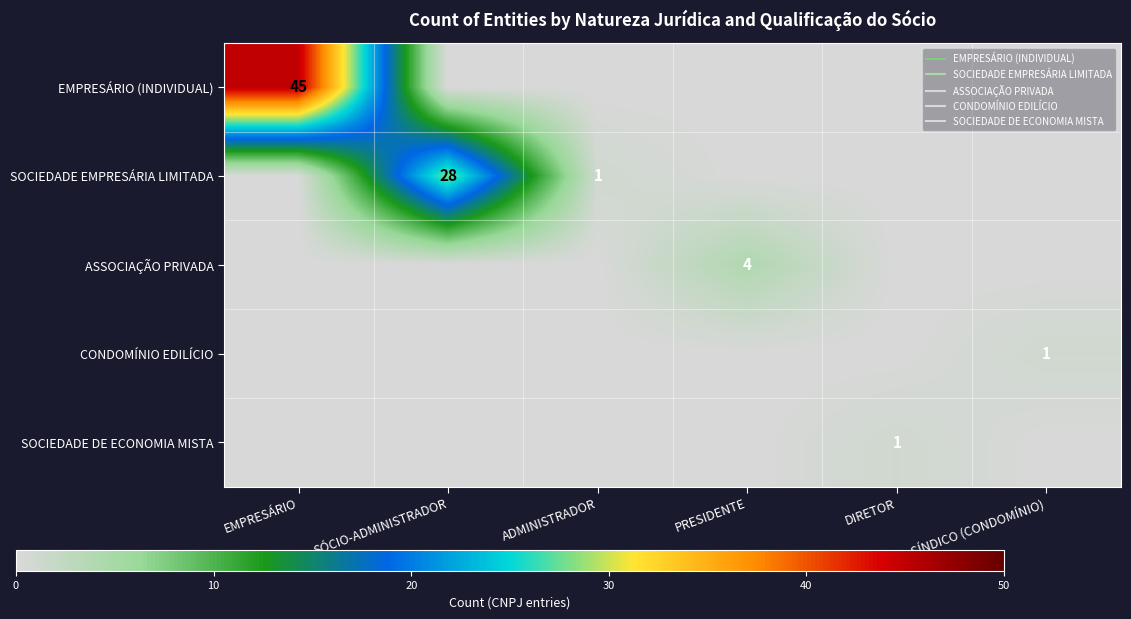

At which category is the sum across all series the highest?

EMPRESÁRIO